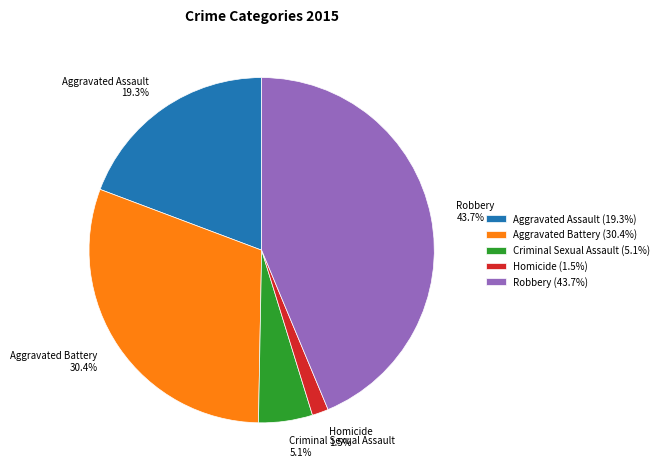

Between Criminal Sexual Assault and Homicide, which is larger?

Criminal Sexual Assault